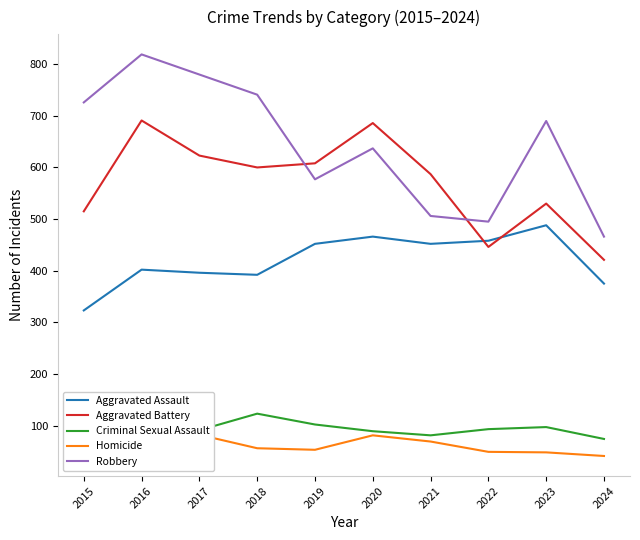

Reading left to right, extract all data points from this chart.

Aggravated Assault: 323	402	396	392	452	466	452	458	488	375
Aggravated Battery: 515	691	623	600	608	686	587	446	530	421
Criminal Sexual Assault: 105	87	91	123	102	89	81	93	97	74
Homicide: 50	87	82	56	53	81	69	49	48	41
Robbery: 726	819	780	741	577	637	506	495	690	466